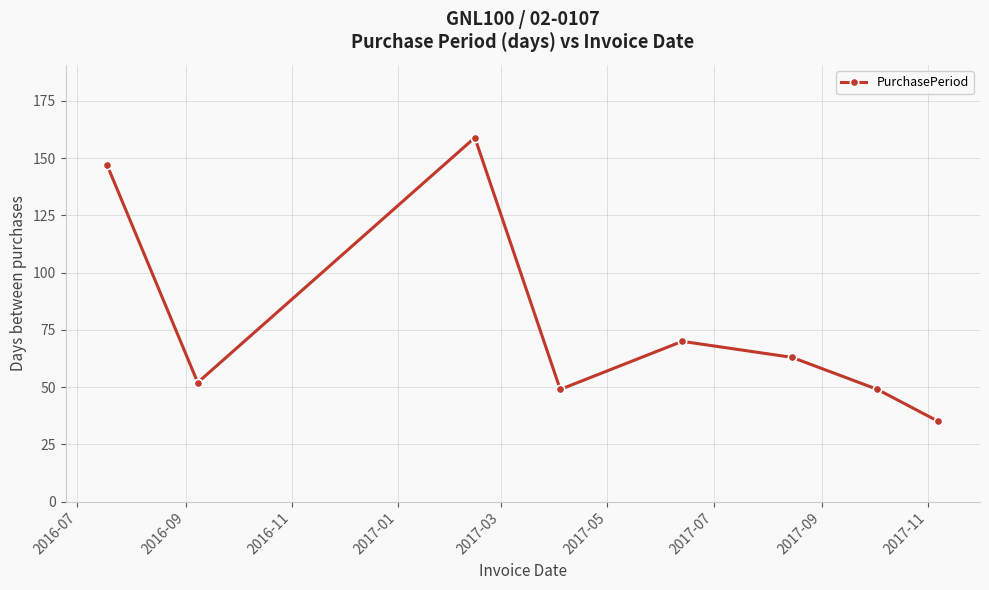

What is the sum of all values?

624